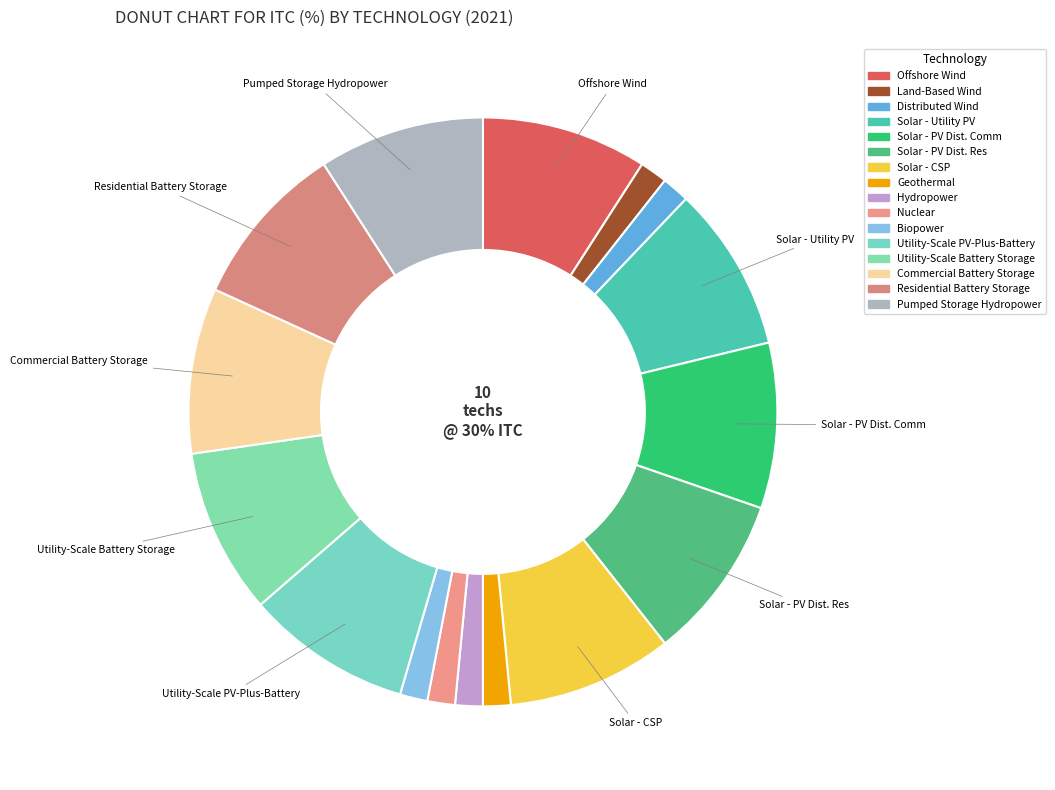

Is it true that Nuclear is 13% of the pie?

False